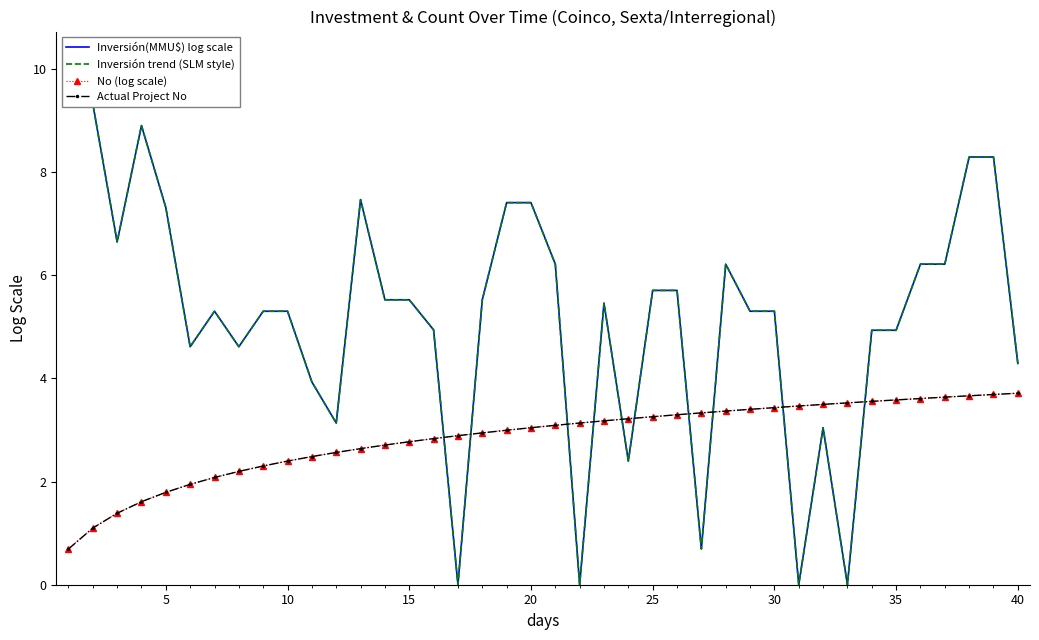

How many interior local peaks does the Inversión trend (SLM style) series have?

6